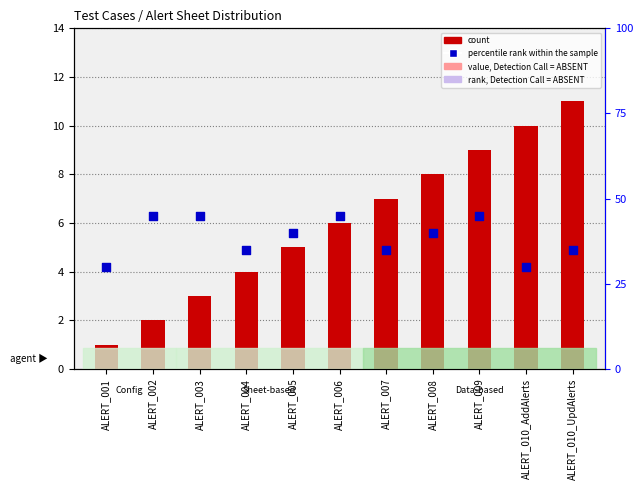

What is the total value across all series at ALERT_004?

39